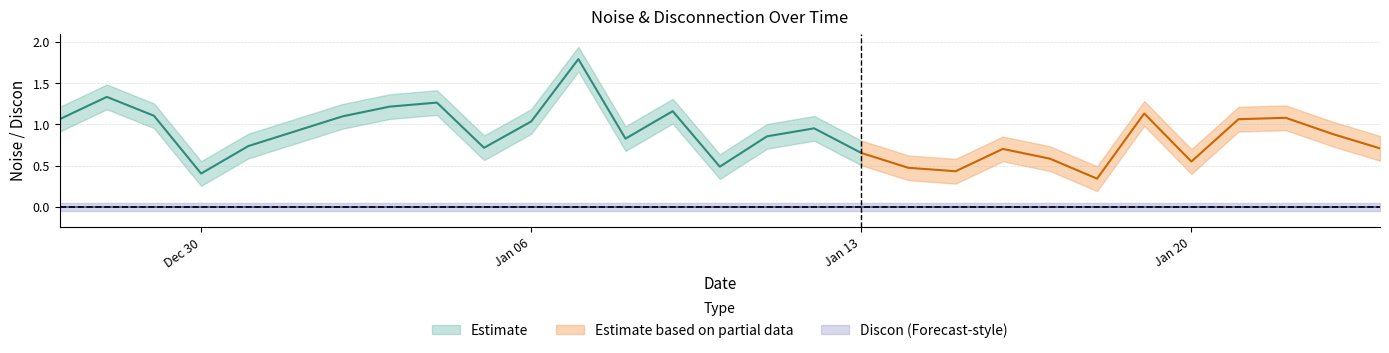

True or false: Discon and Noise cross at least once.

False